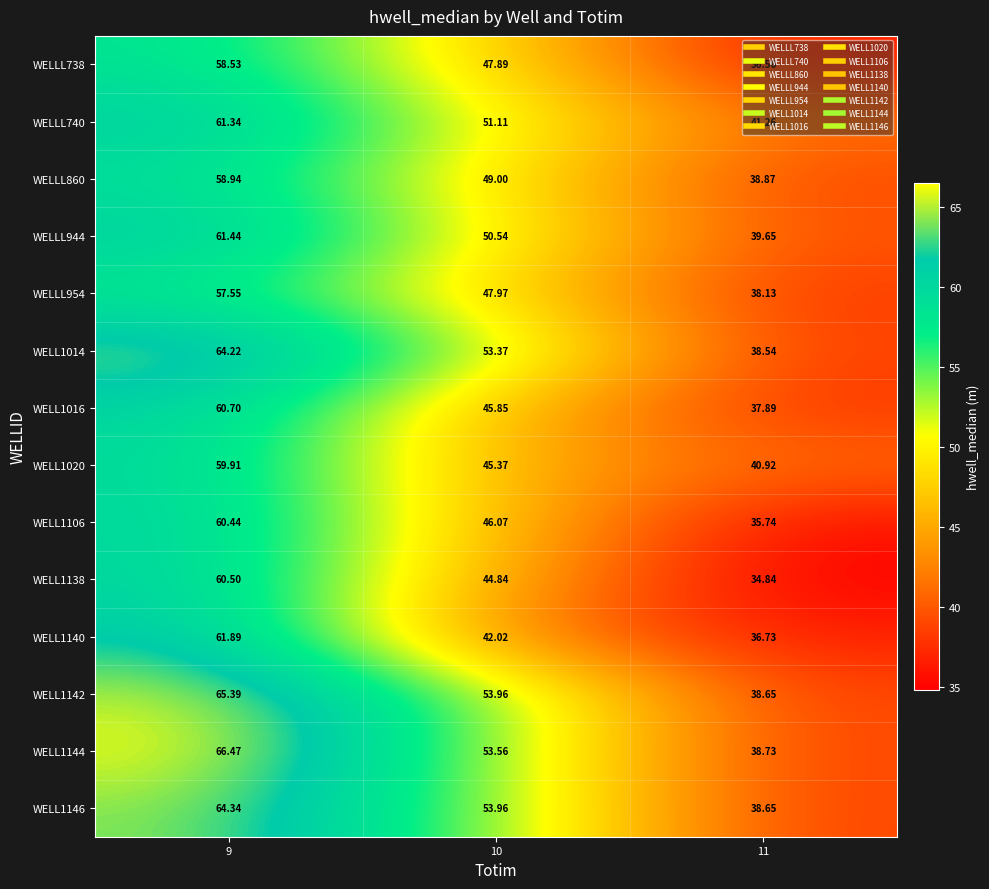

Is the value of WELL1144 at 10 greater than the value of WELL1146 at 11?

Yes